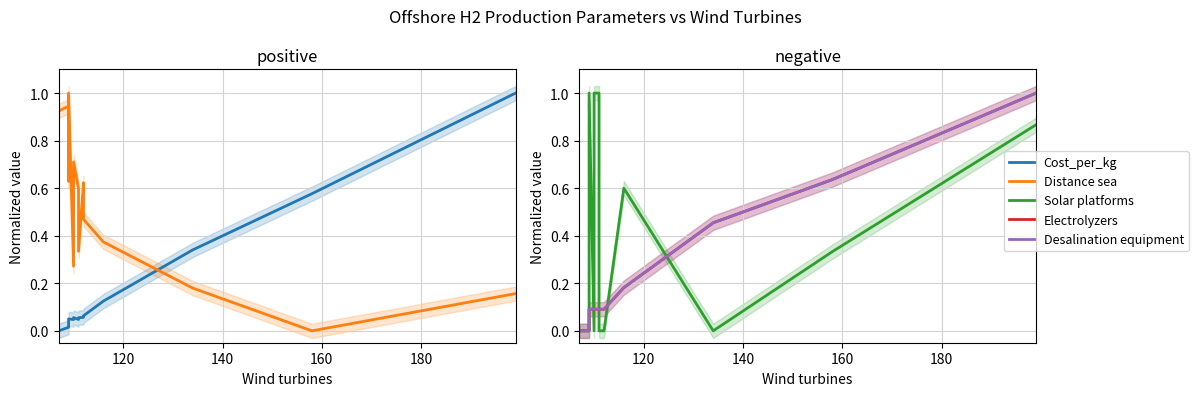

What is the average value of the Desalination equipment series?

0.2